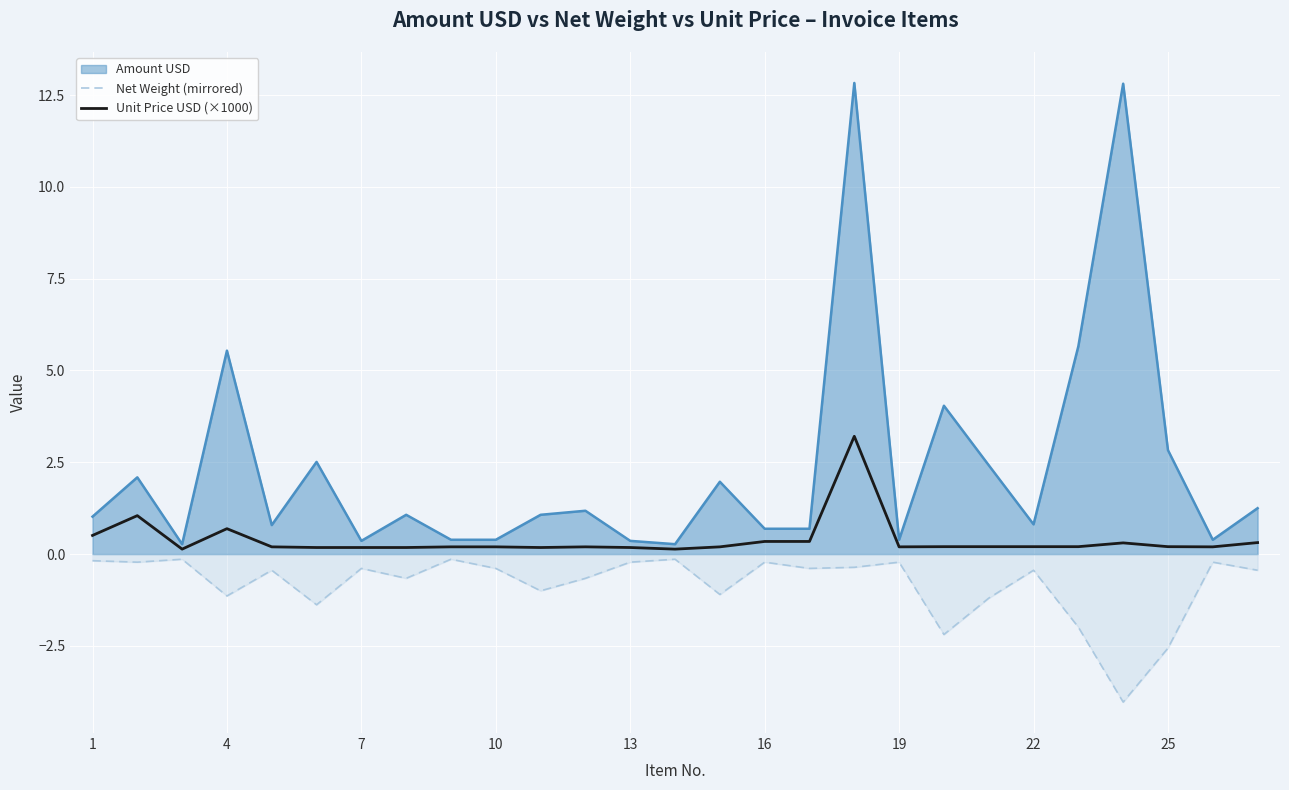

True or false: Net Weight (mirrored) and Amount USD cross at least once.

False